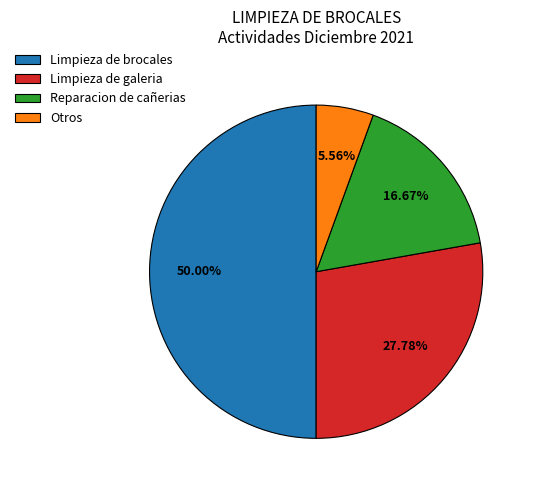

Rank the categories by value from lowest to highest.

Otros, Reparacion de cañerias, Limpieza de galeria, Limpieza de brocales